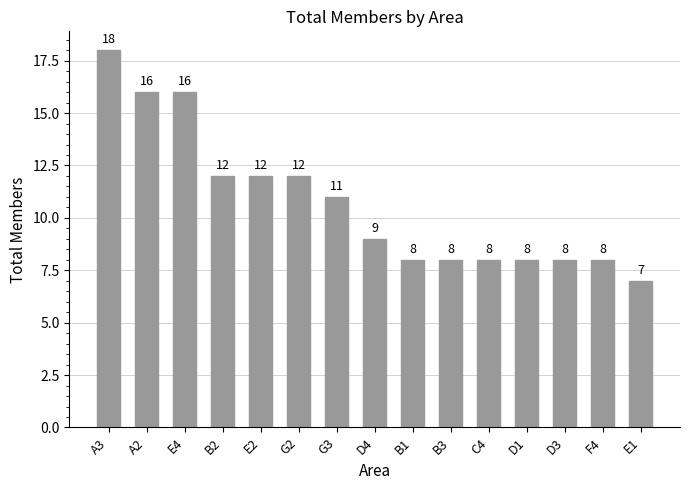

Count the number of data series in this chart.

1